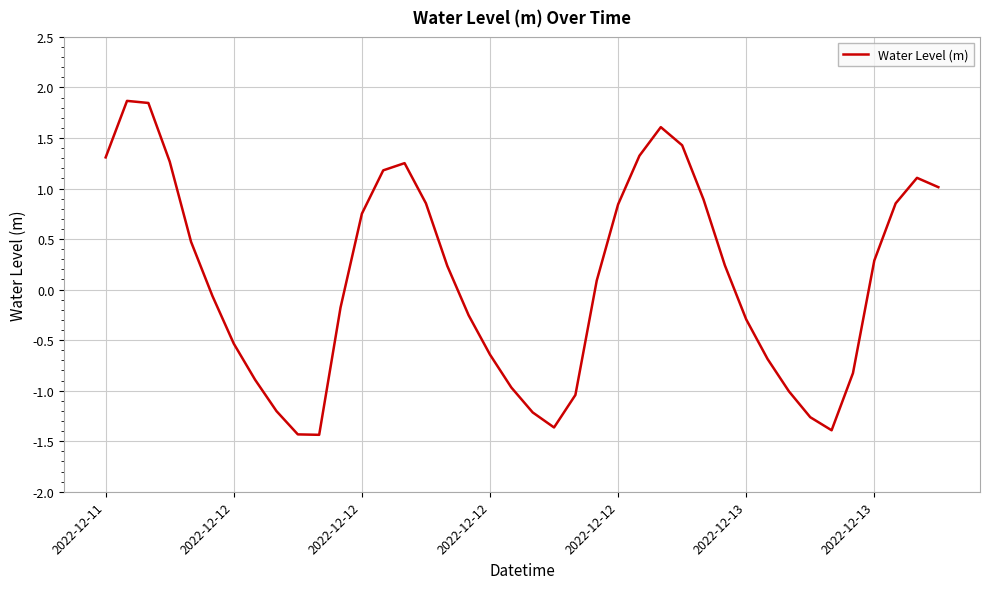

Count the number of values greater than 0.

21